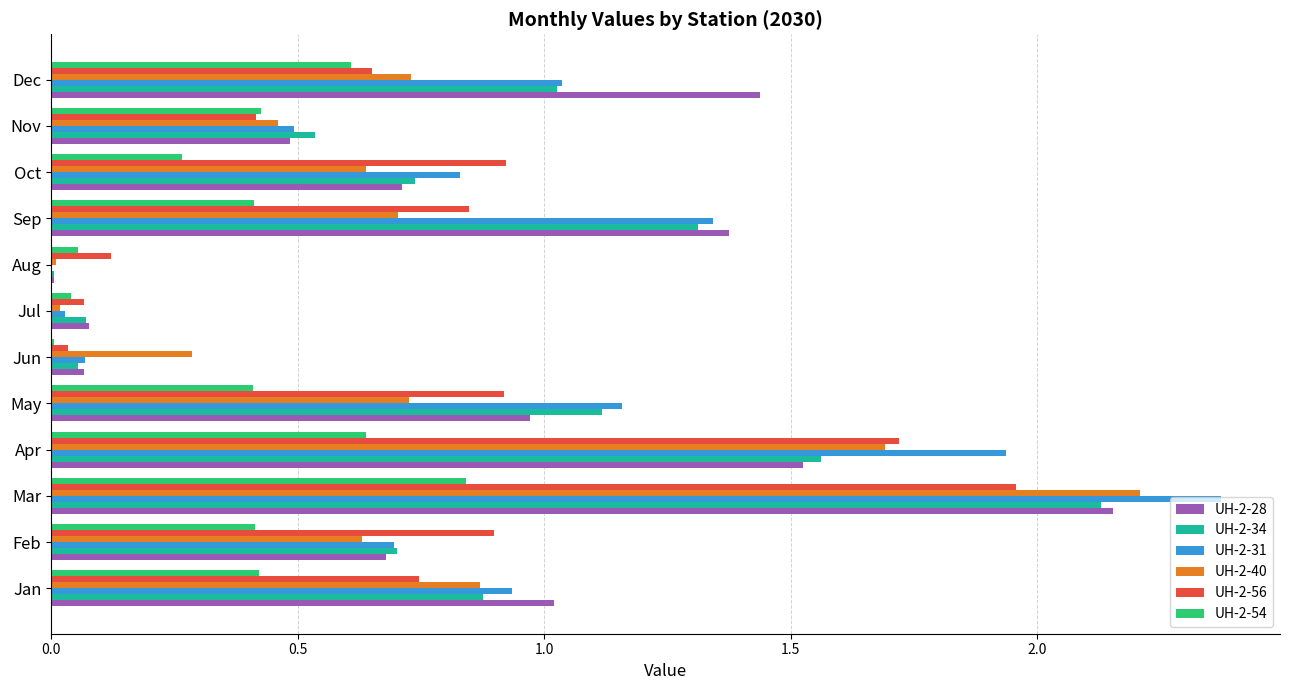

What is the total value across all series at Nov?

2.8